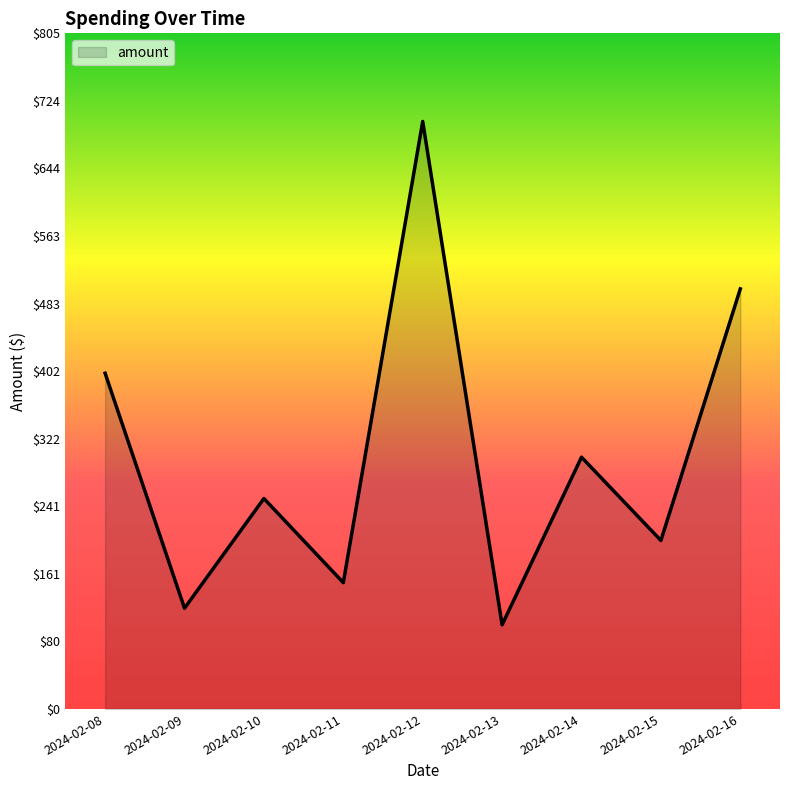

How many distinct data groups are displayed?

1